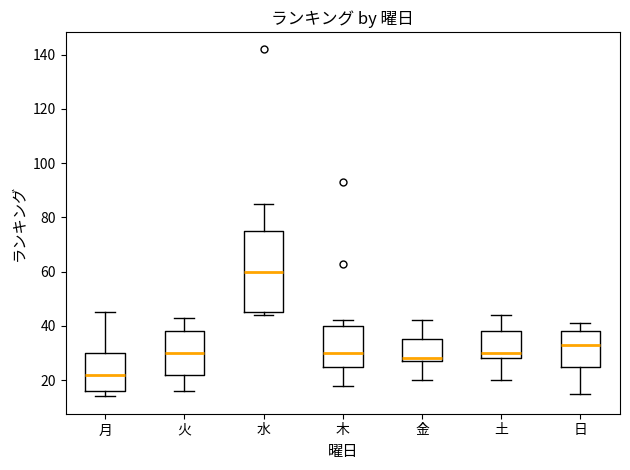

Where is the upper edge of the box for 土 on the y-axis? The values are not printed on the chart, so give them approximately, as read against the axis.

38